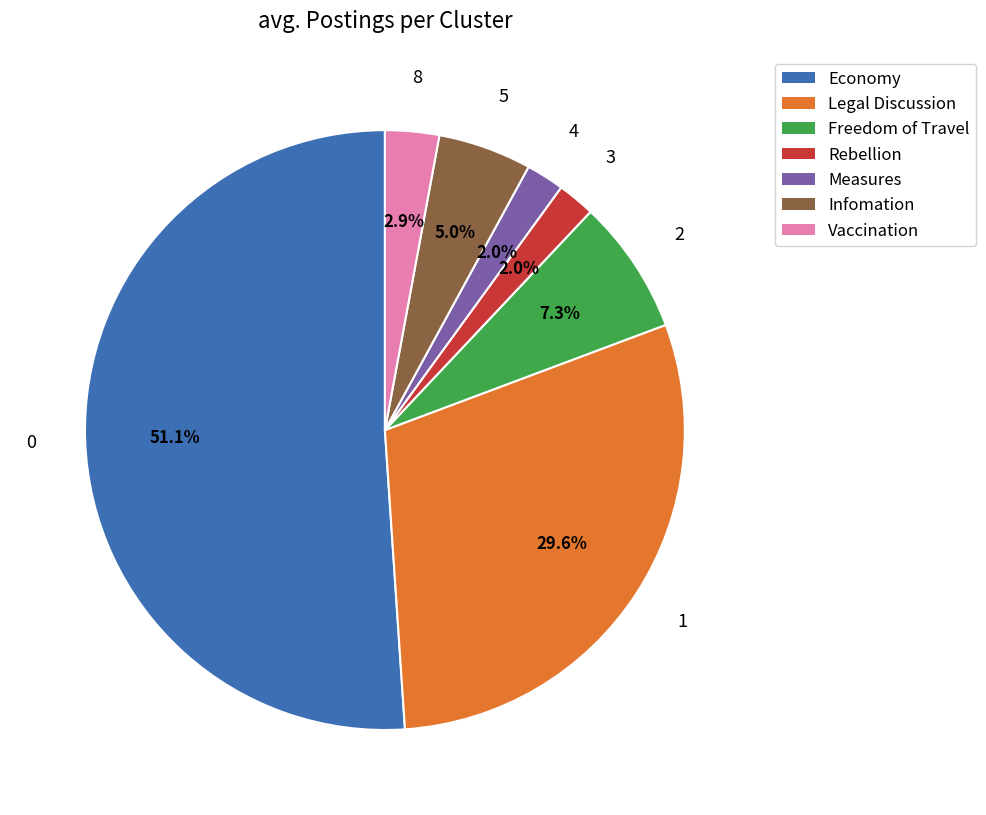

What percentage is NOT represented by Rebellion?

98.0%